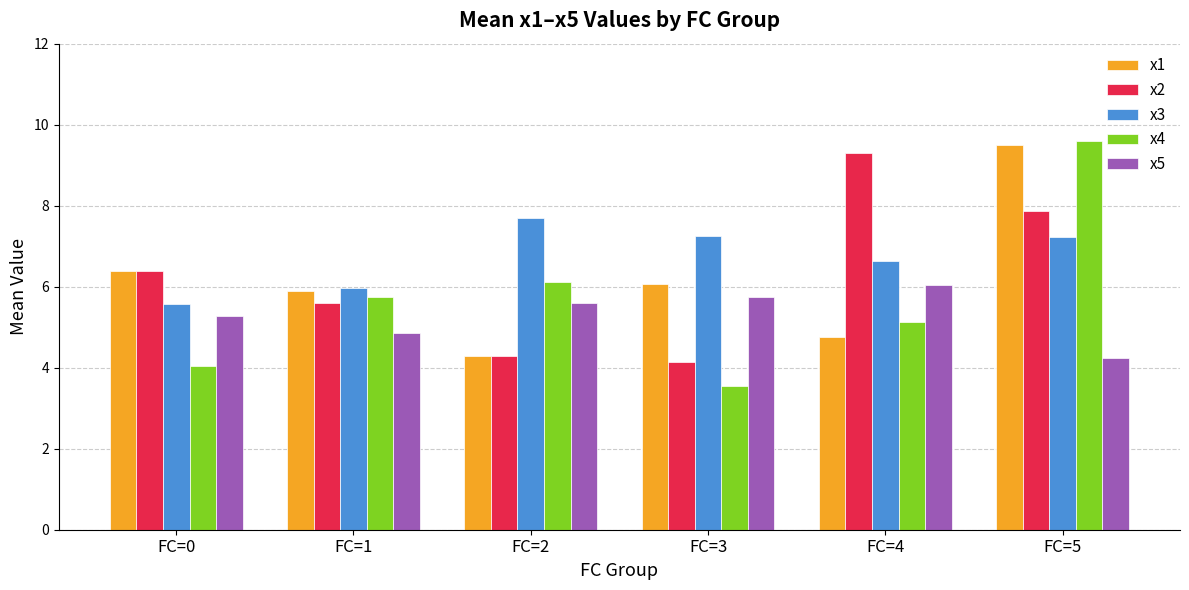

What is the sum of all x3 values?

40.4